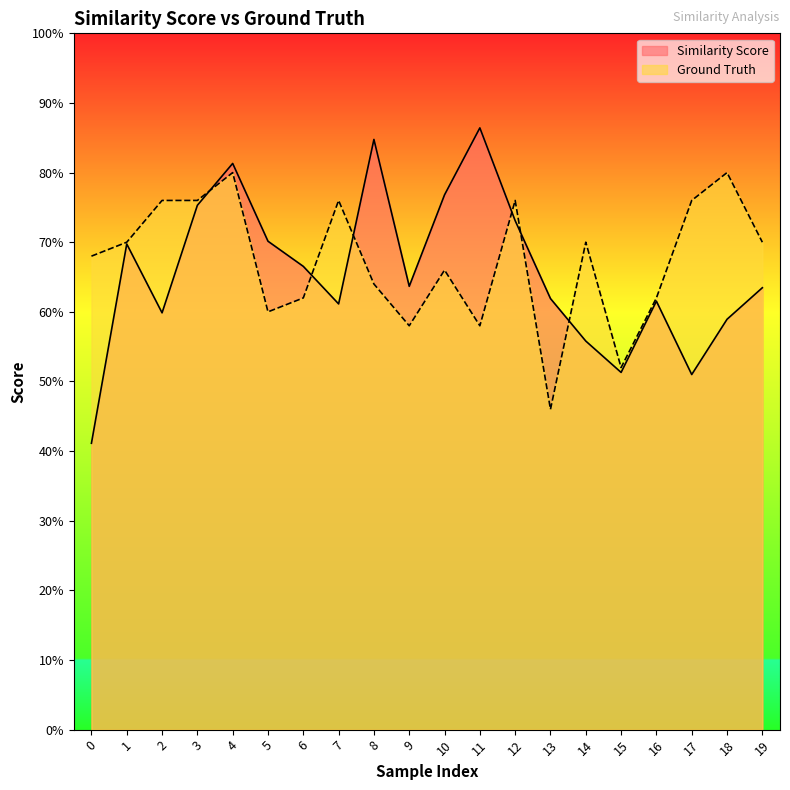

What is the sum of all Ground Truth values?

13.5